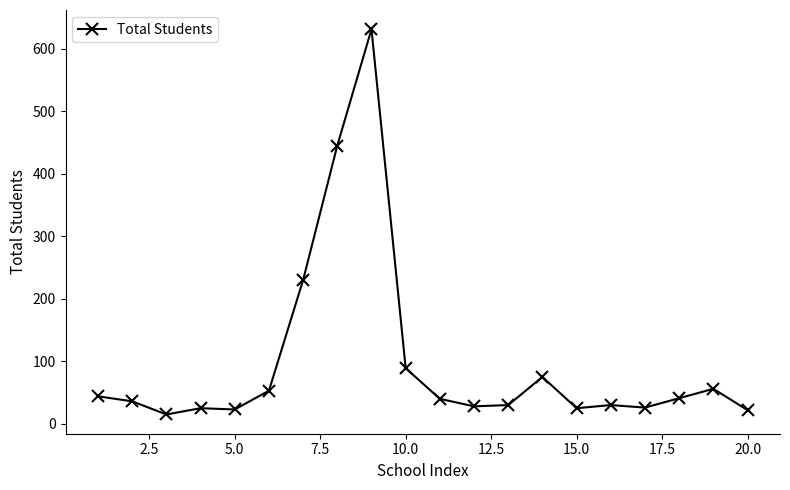

What is the value of the 2nd point from the left?

36